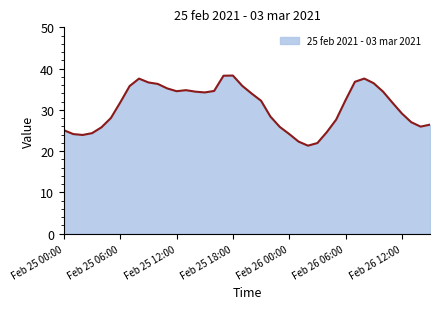

Does the chart display data point markers on the line(s)?

No